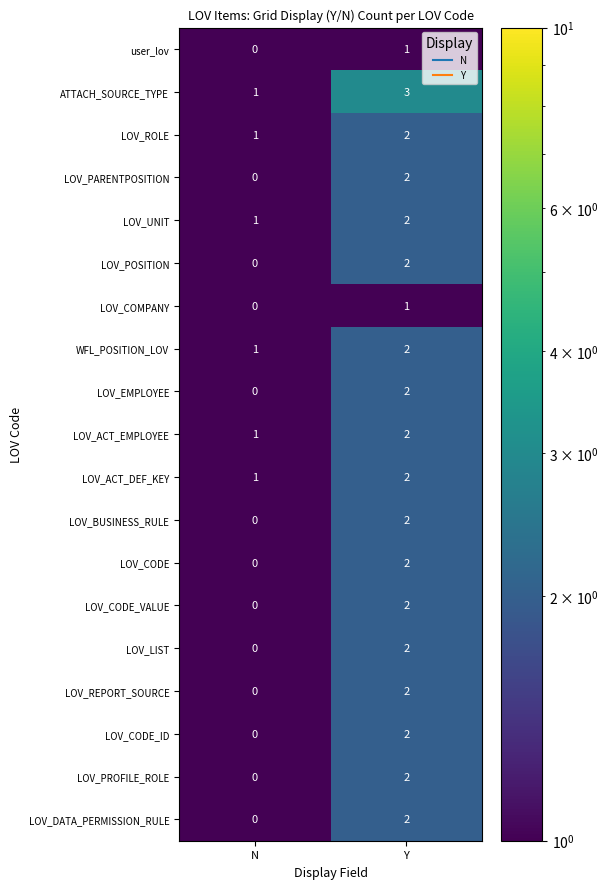

At which category does the chart reach its peak across all series?

Y